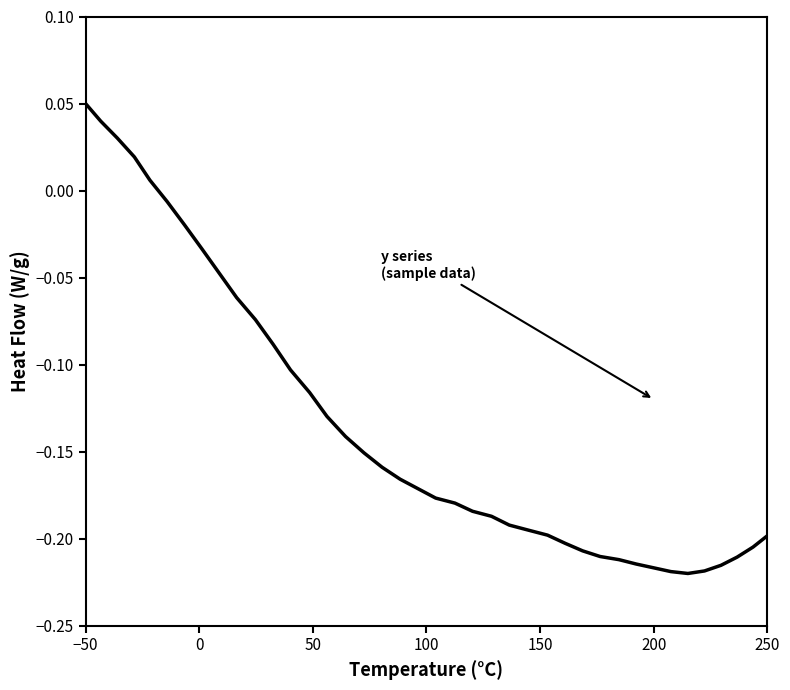

True or false: there are more than 0 points higher than both neighbors.

False